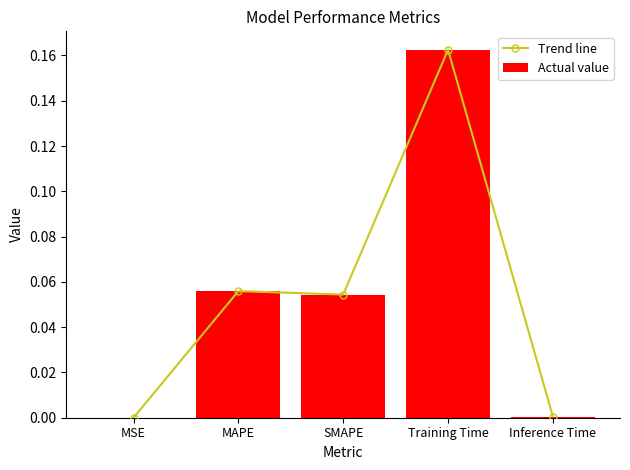

What position from the right is Training Time?

2